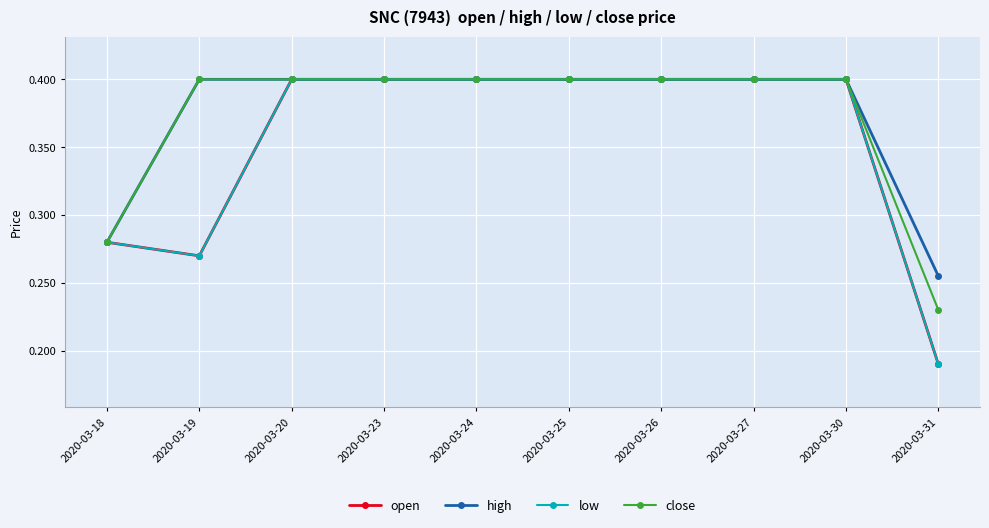

Is it true that low equals 0.1 at 2020-03-19?

False